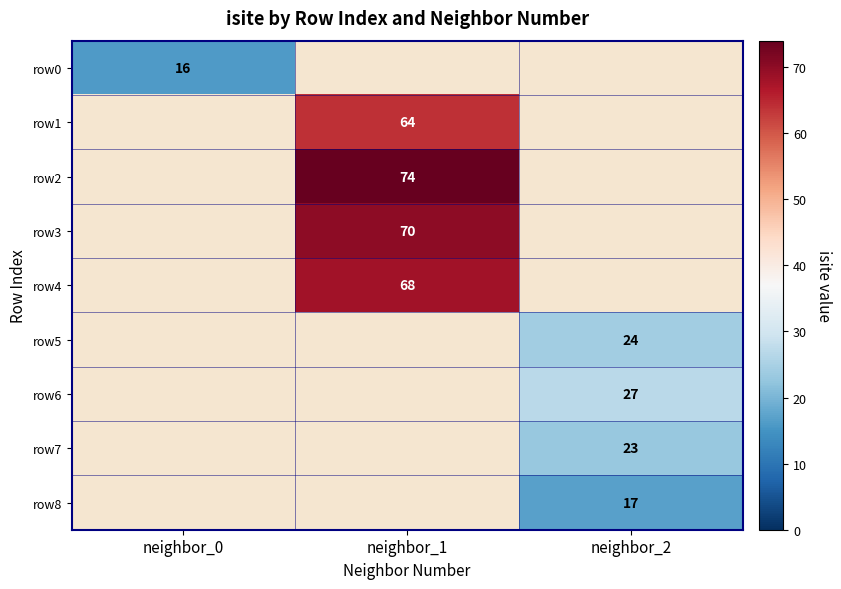

Is it true that row8 equals 17 at neighbor_2?

True